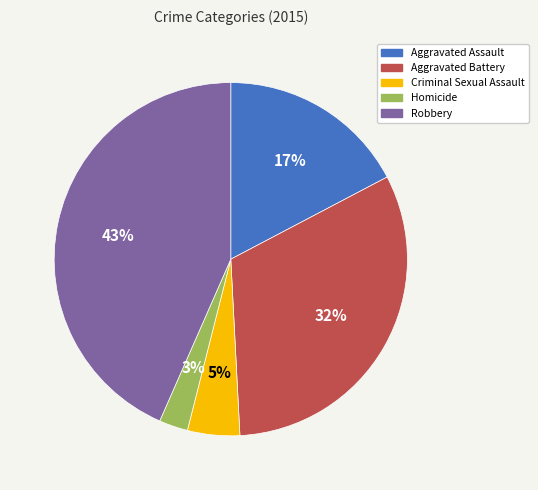

Is it true that Robbery is 43% of the pie?

True